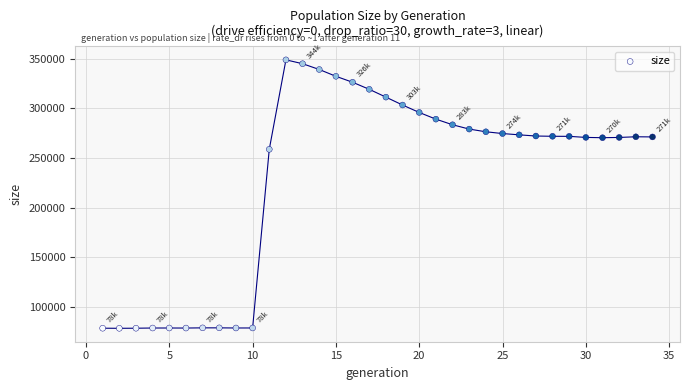

What Y value in the scatter plot is closest to 213679?

258744